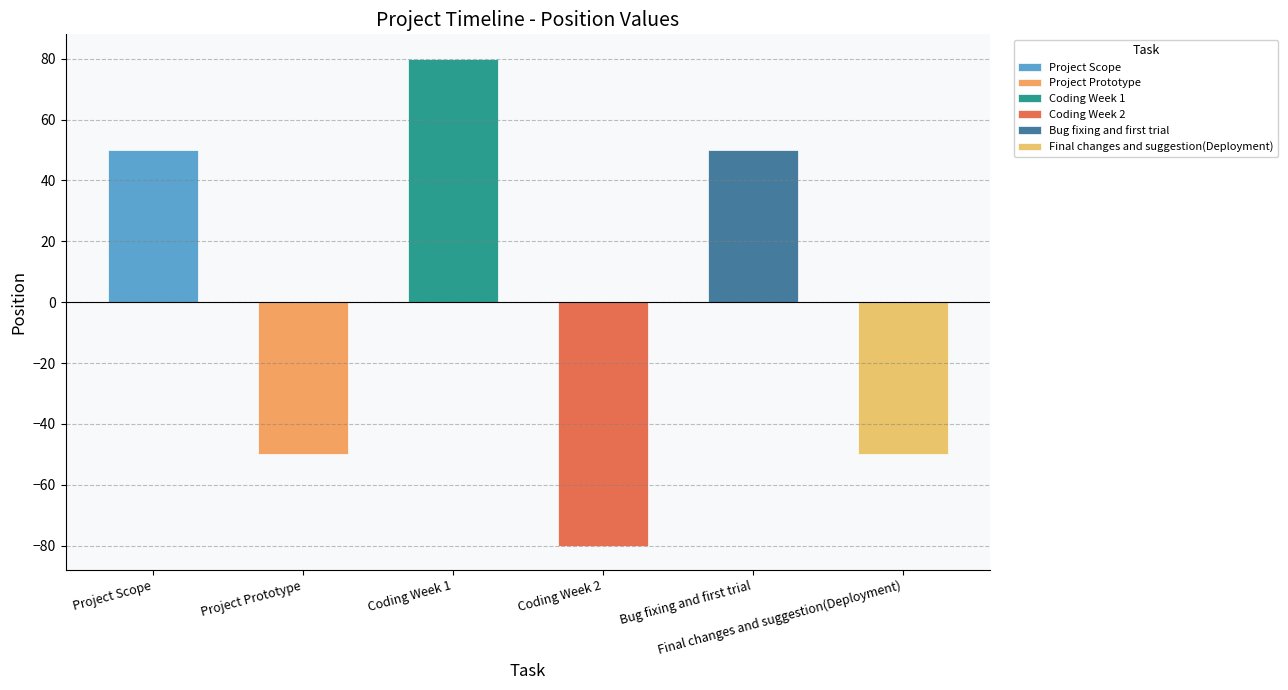

List the labels in order of value, largest first.

Coding Week 1, Project Scope, Bug fixing and first trial, Project Prototype, Final changes and suggestion(Deployment), Coding Week 2